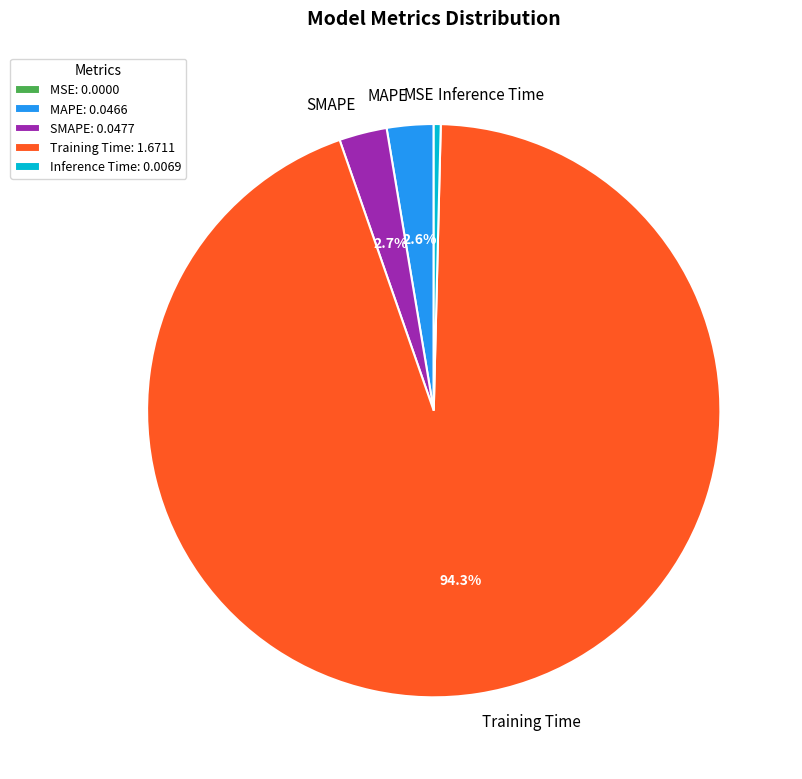

Combined, do Inference Time and MAPE account for over 50%?

No